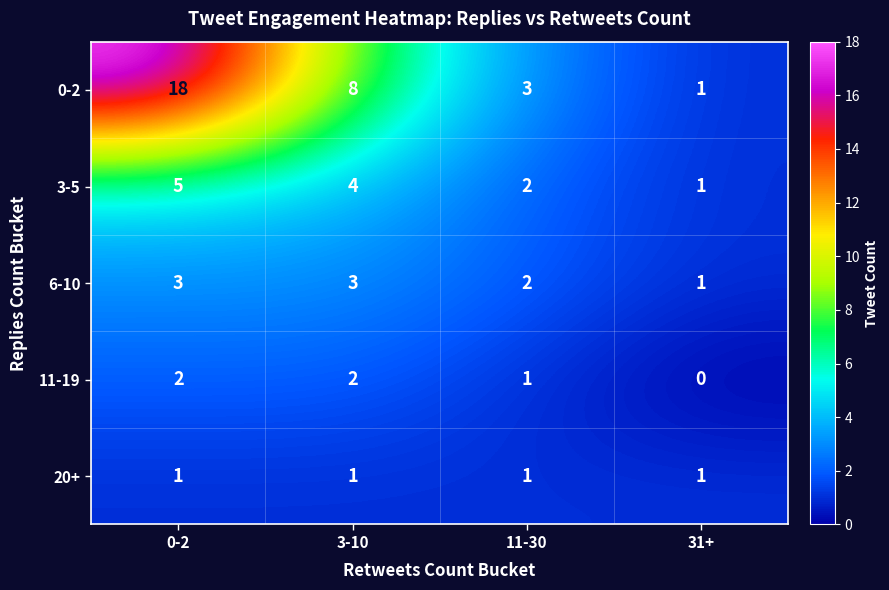

At which category is the sum across all series the highest?

0-2